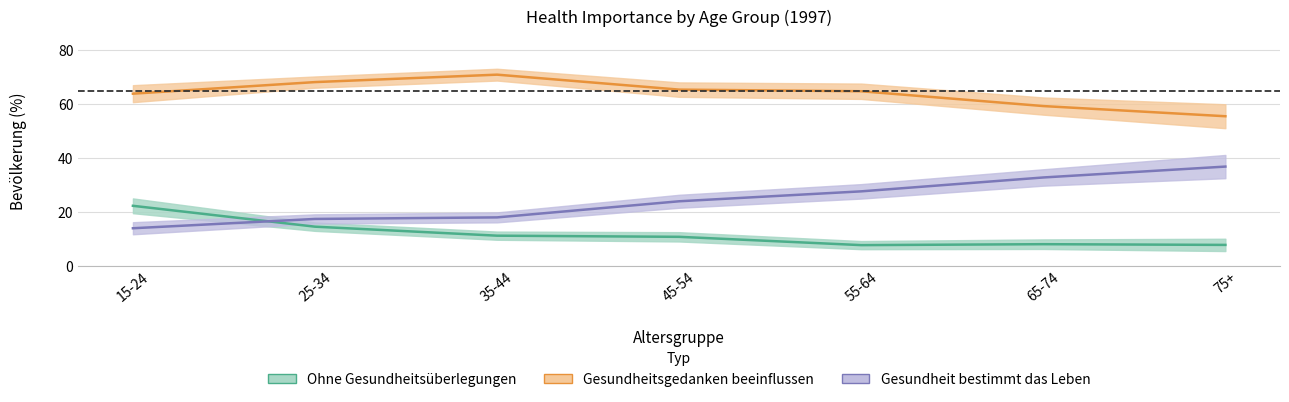

Reading left to right, list all the values displayed in this chart.

Ohne Gesundheitsüberlegungen: 22.2	14.5	11.1	10.7	7.6	8.0	7.7
Gesundheitsgedanken beeinflussen: 63.9	68.2	70.9	65.4	64.8	59.3	55.5
Gesundheit bestimmt das Leben: 13.9	17.4	17.9	23.9	27.6	32.8	36.8